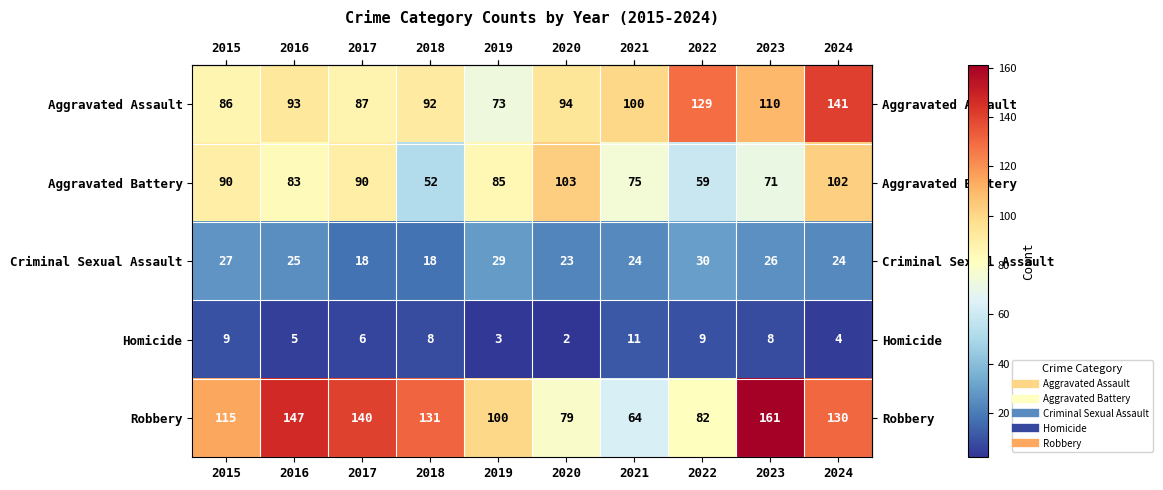

What value does the Aggravated Assault series have at 2021, to the nearest 5?

100